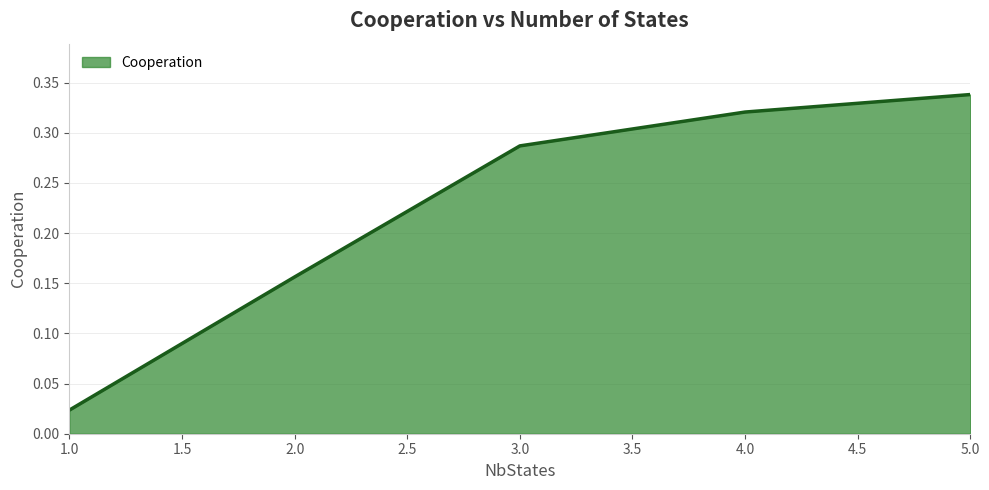

What is the sum of the values at 5.0 and 3.0?

0.6